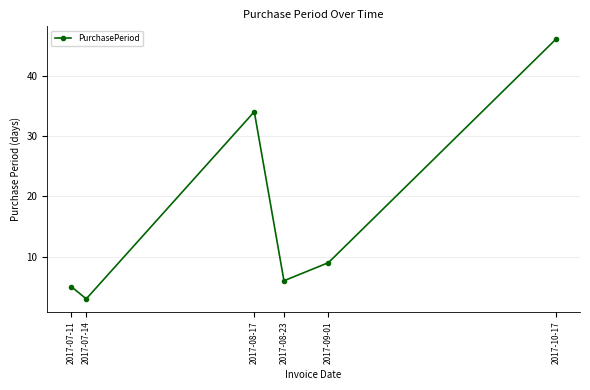

What is the label of the 6th point from the right?

2017-07-11